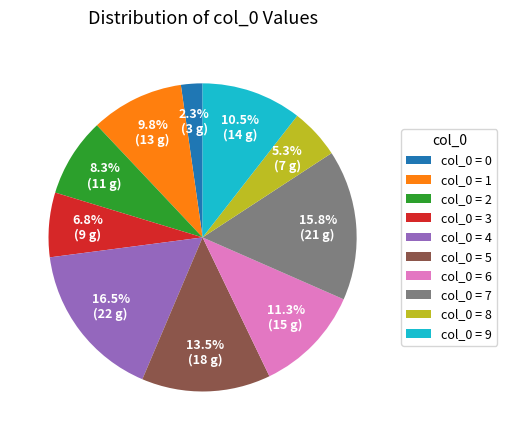

Combined, do col_0 = 1 and col_0 = 9 account for over 50%?

No